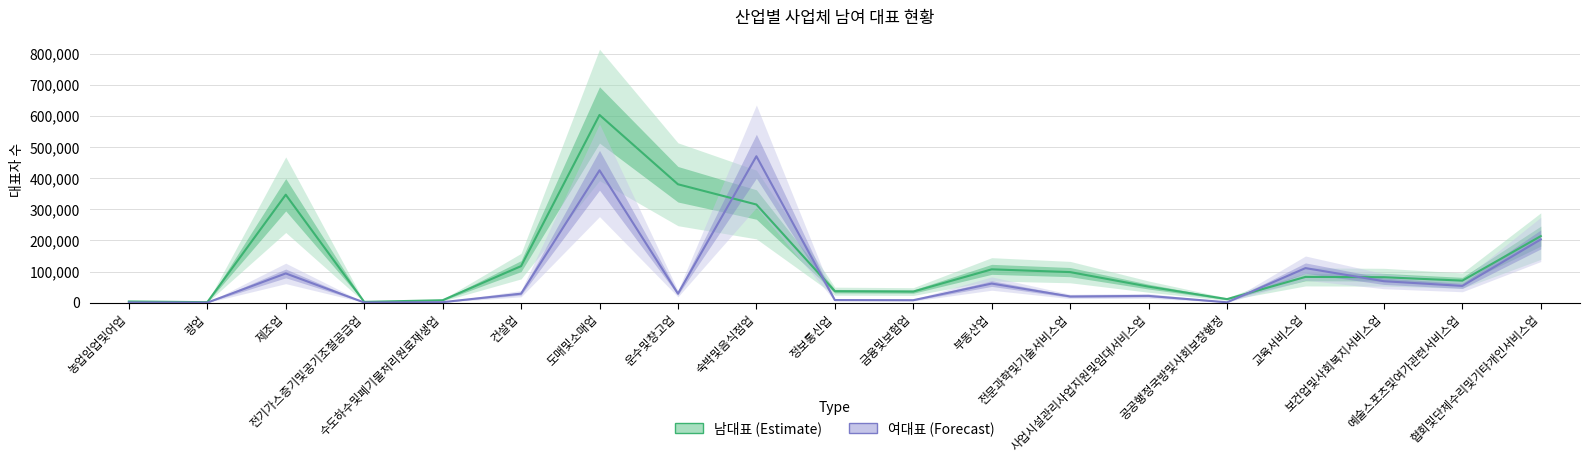

Does the chart have visible grid lines?

Yes